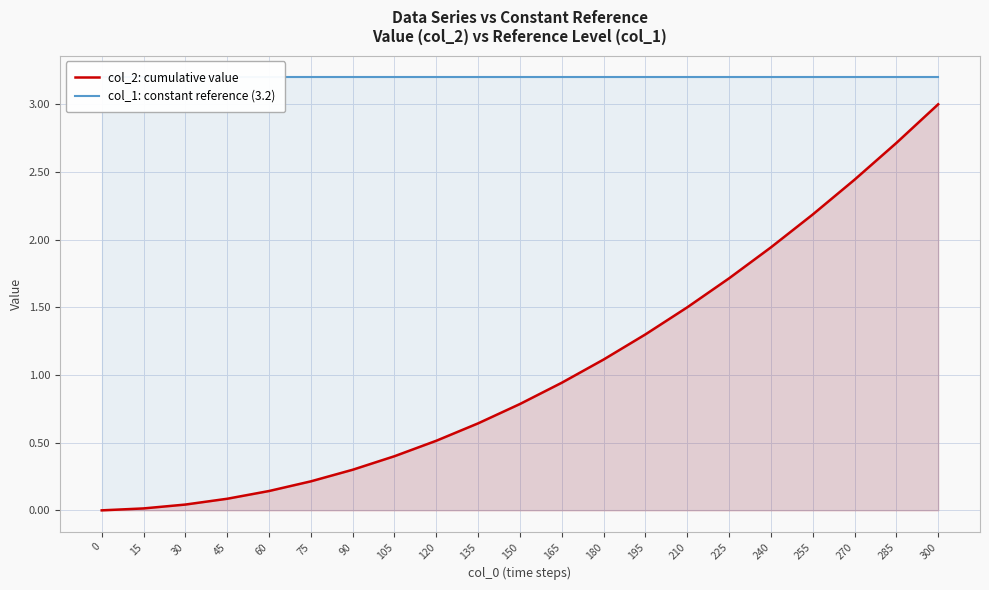

What is the sum of all col_1: constant reference (3.2) values?

67.2